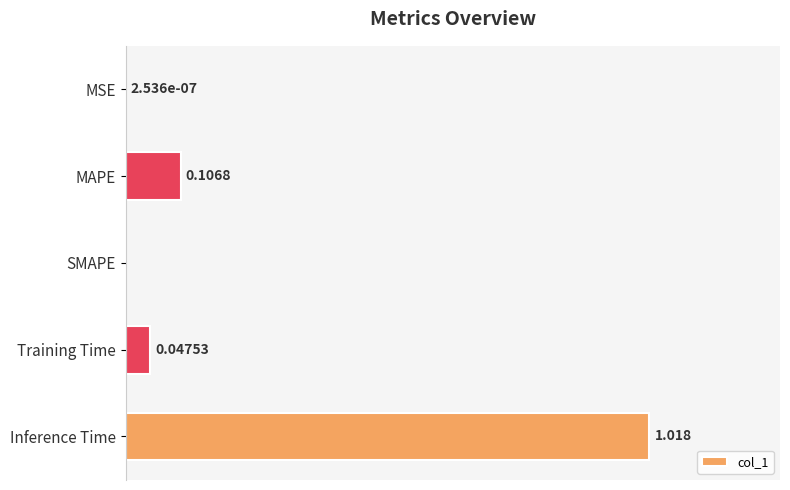

At which category does the chart reach its peak across all series?

Inference Time